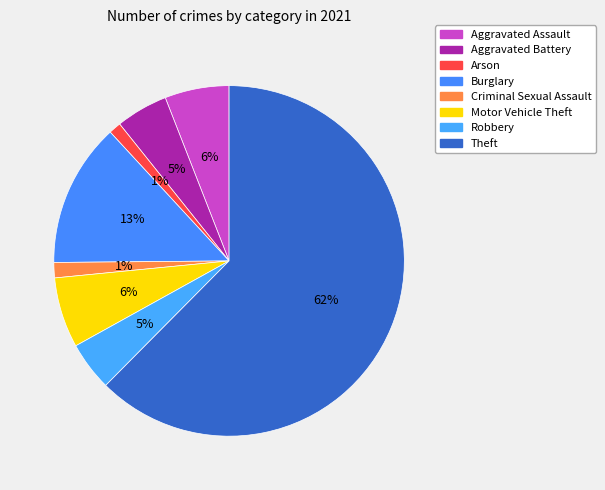

The Aggravated Assault slice represents 12% of the pie. True or false?

False